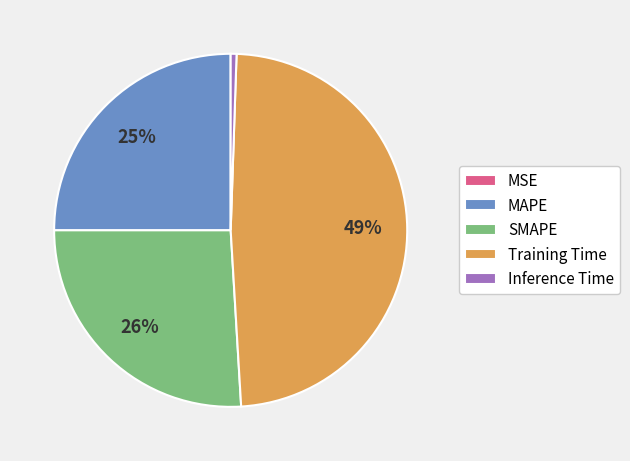

To the nearest percent, what percentage of the pie is SMAPE?

26%